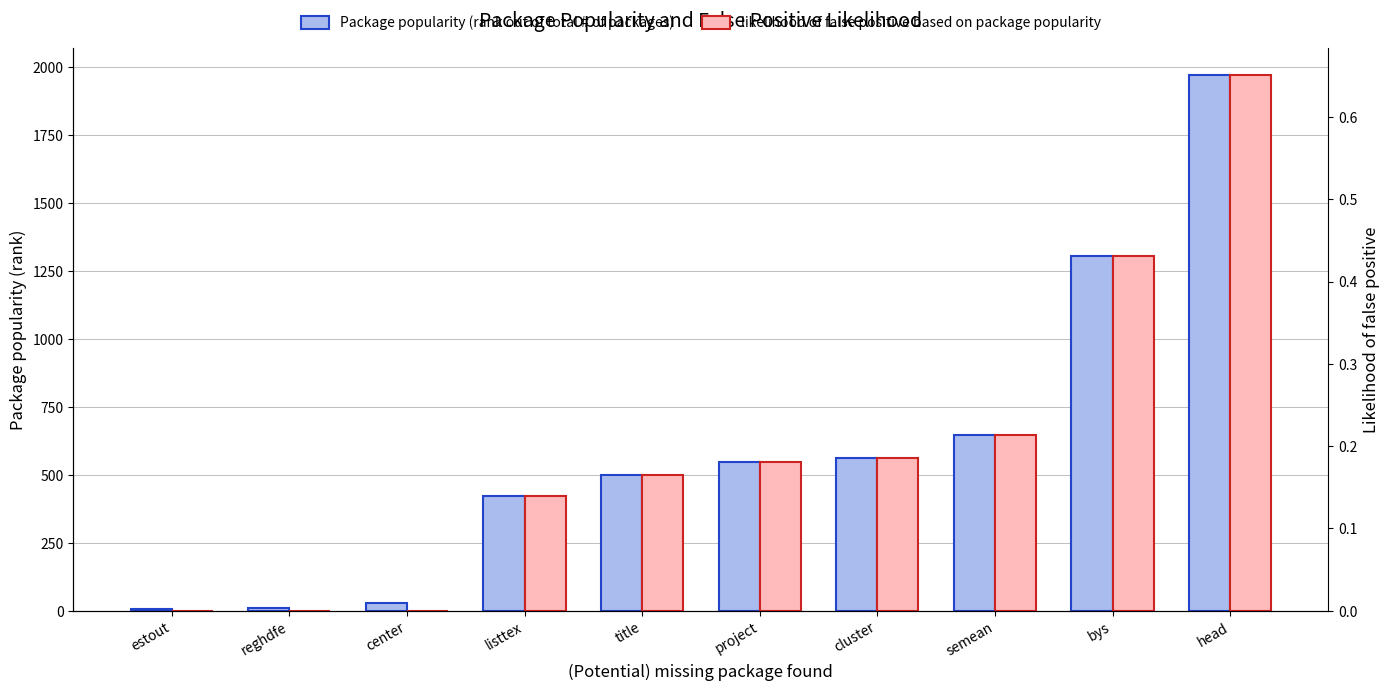

What is the difference between the Package popularity (rank out of total # of packages) values at bys and cluster?

743.0